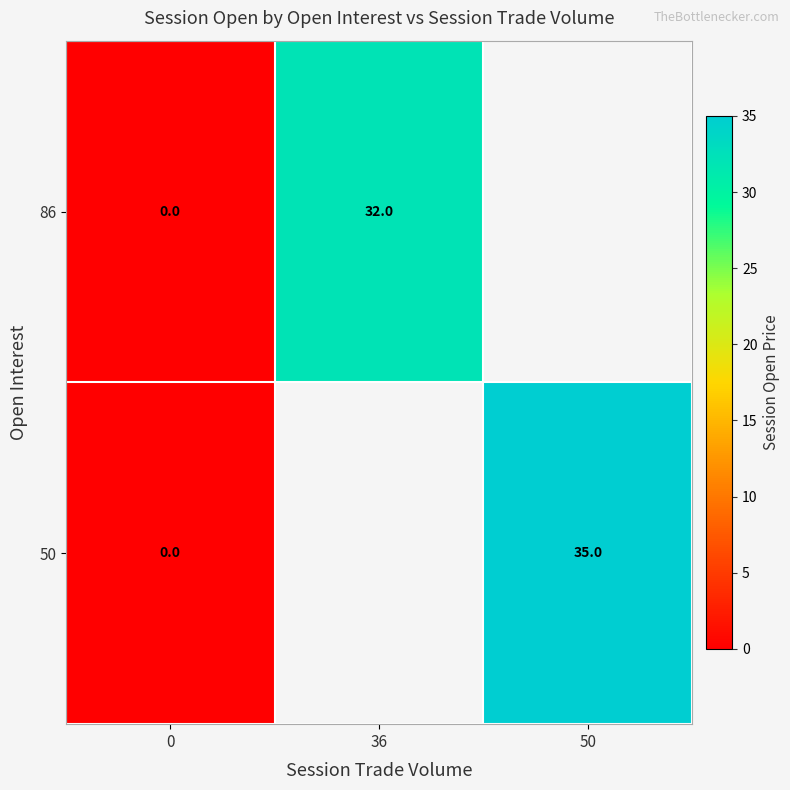

What is the difference between the 86 values at 0 and 36?

32